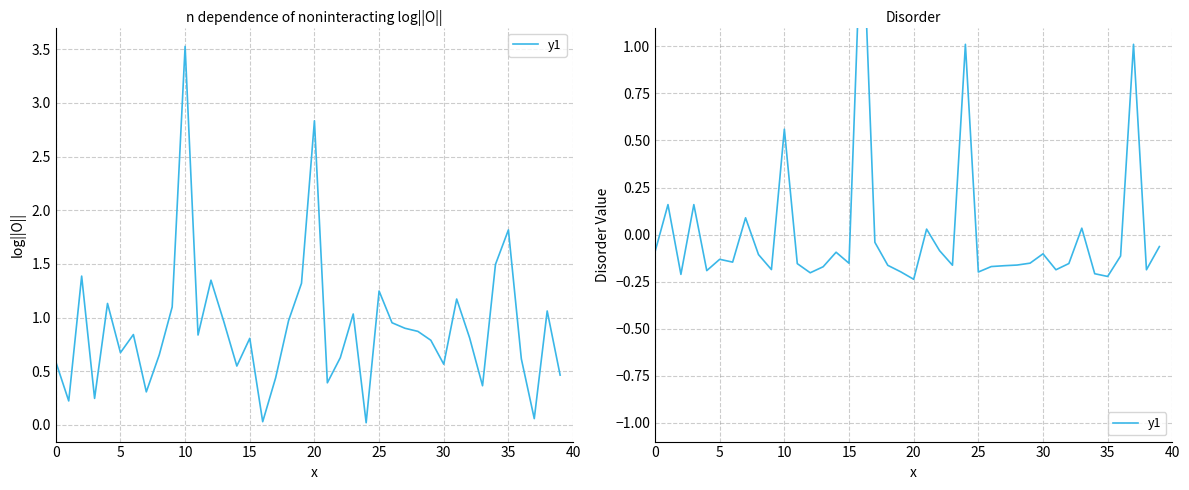

Reading left to right, list all the values displayed in this chart.

-0.1	0.2	-0.2	0.2	-0.2	-0.1	-0.1	0.1	-0.1	-0.2	0.6	-0.2	-0.2	-0.2	-0.1	-0.2	1.8	-0.0	-0.2	-0.2	-0.2	0.0	-0.1	-0.2	1.0	-0.2	-0.2	-0.2	-0.2	-0.2	-0.1	-0.2	-0.2	0.0	-0.2	-0.2	-0.1	1.0	-0.2	-0.1